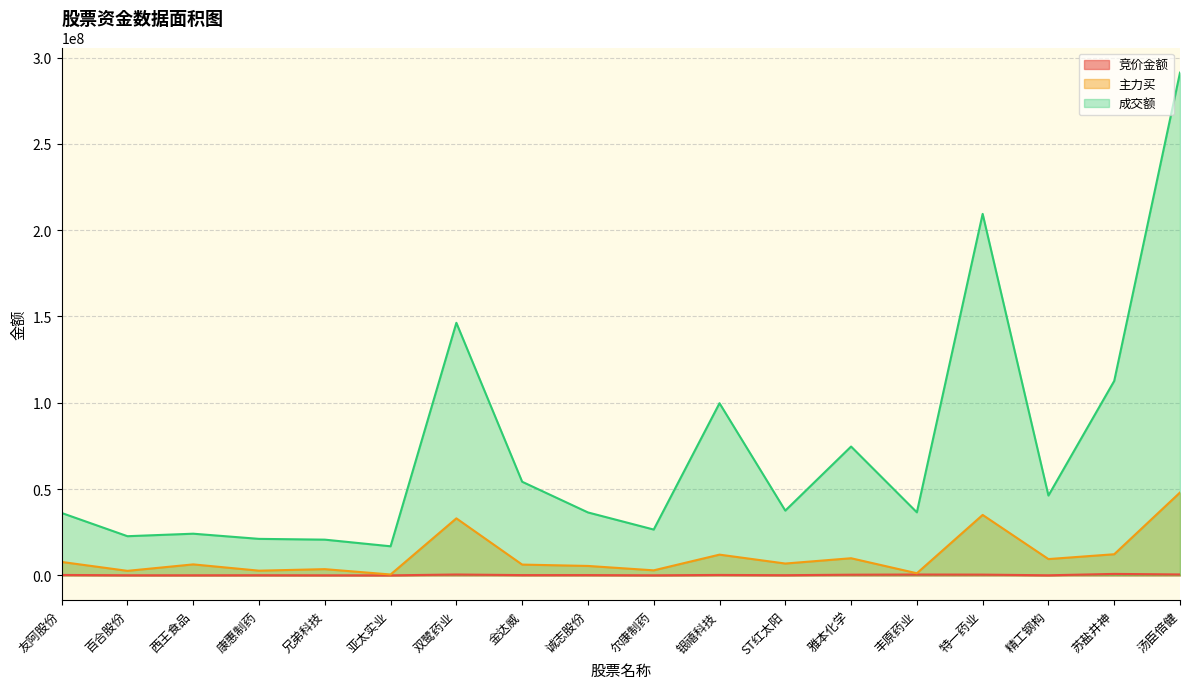

How many lines are shown in the chart?

3